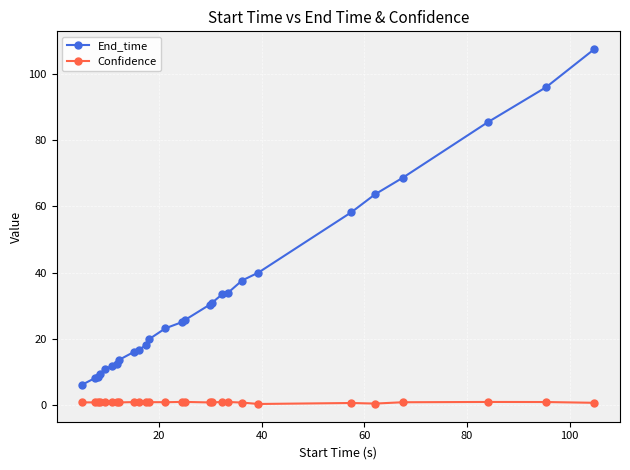

How many lines are shown in the chart?

2